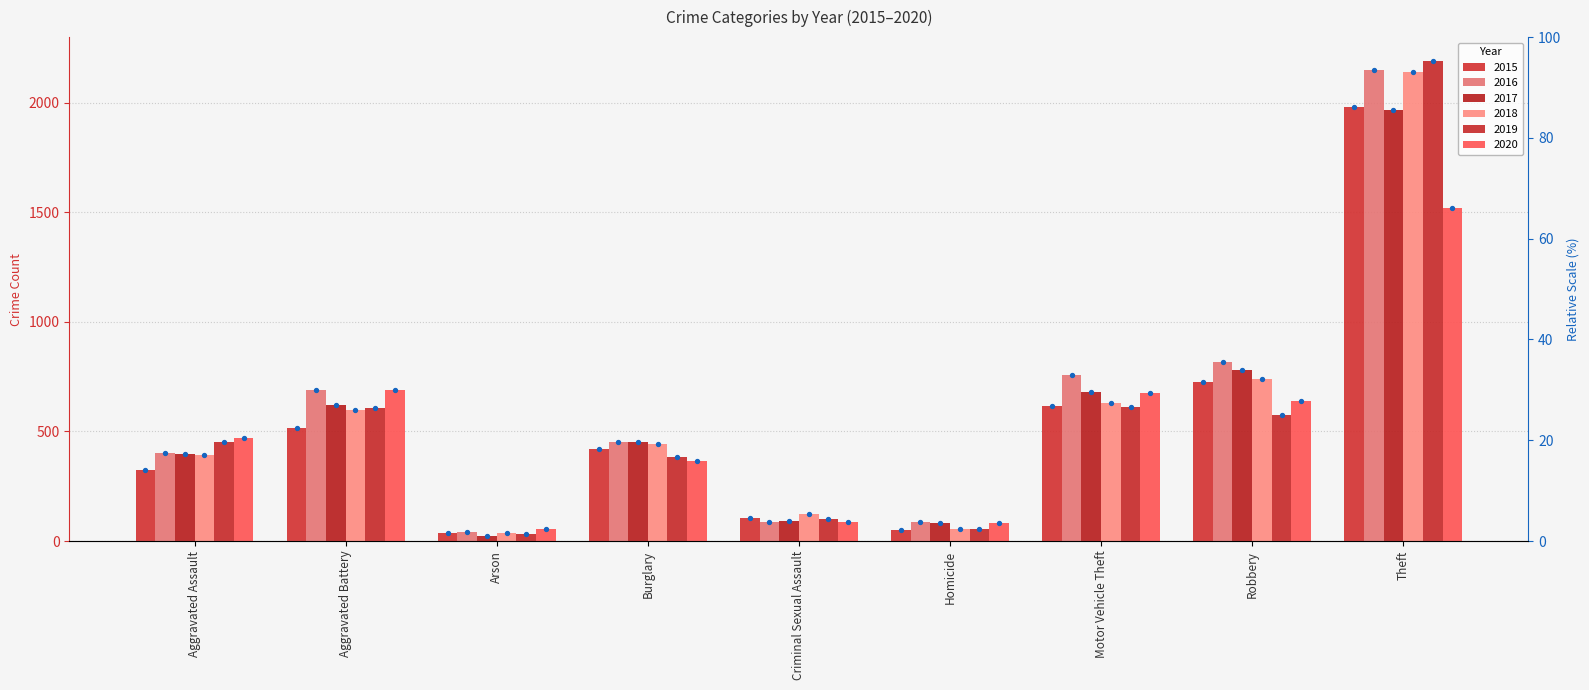

Is the value of 2019 at Arson greater than the value of 2015 at Criminal Sexual Assault?

No